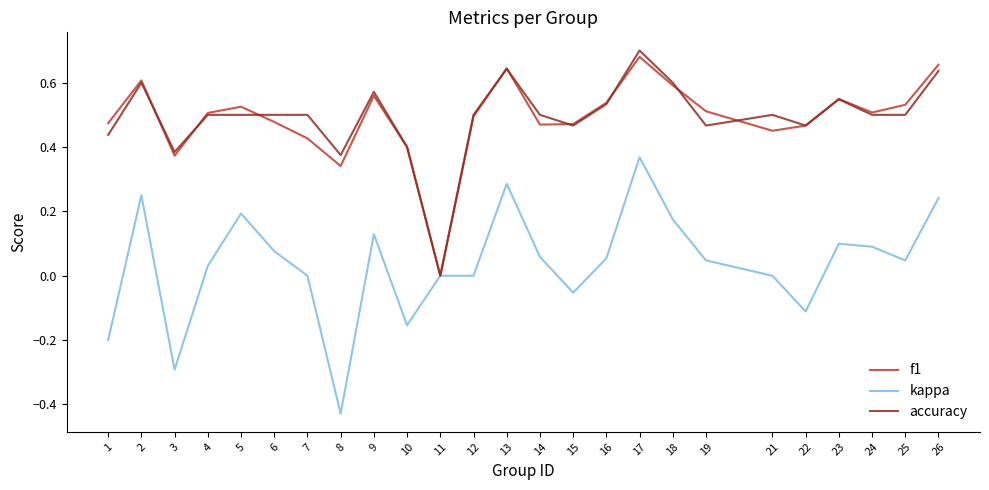

In f1, how many points are lower than both neighbors (excluding endpoints)?

6